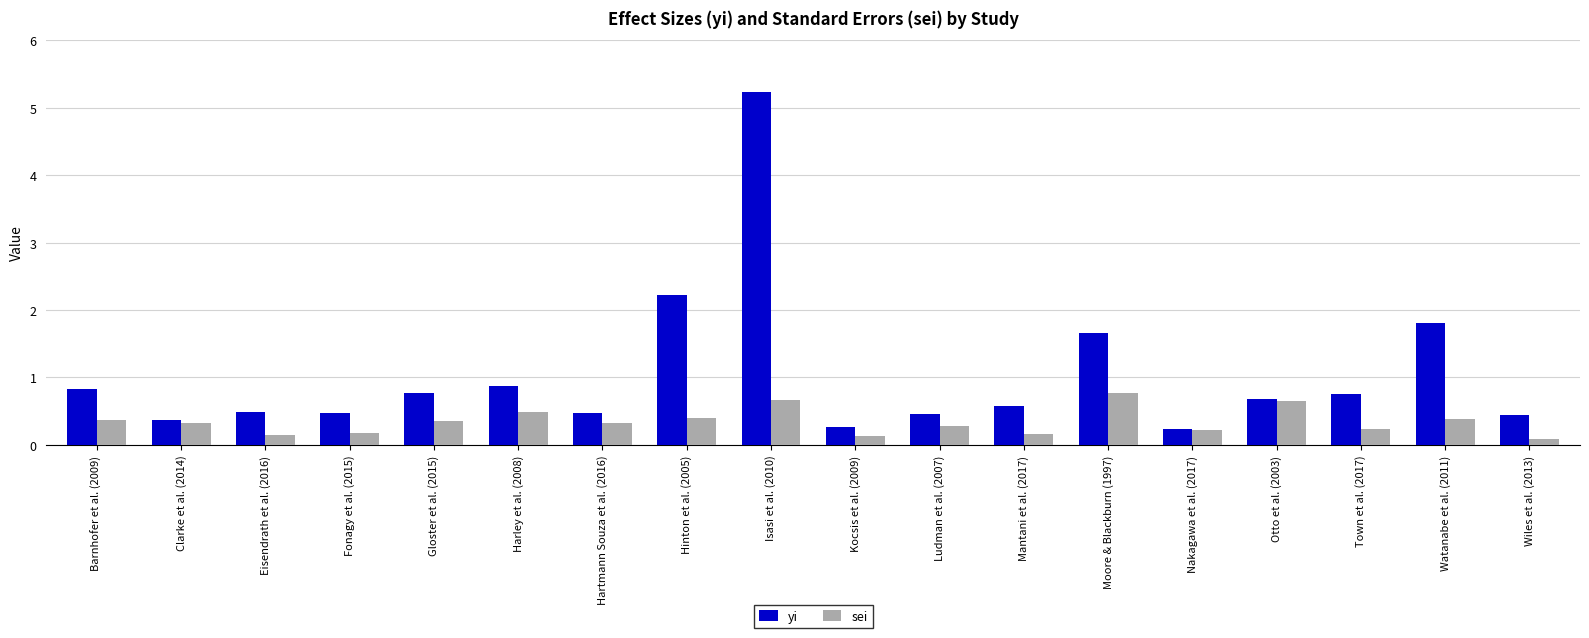

What is the sum of all sei values?

6.2